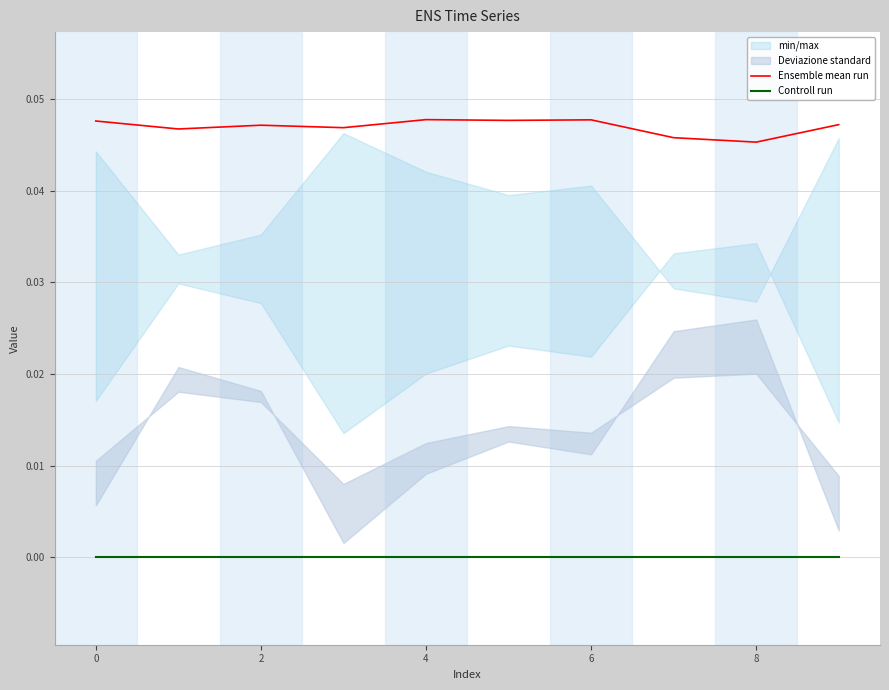

Which series has the largest range (max minus min)?

Ensemble mean run